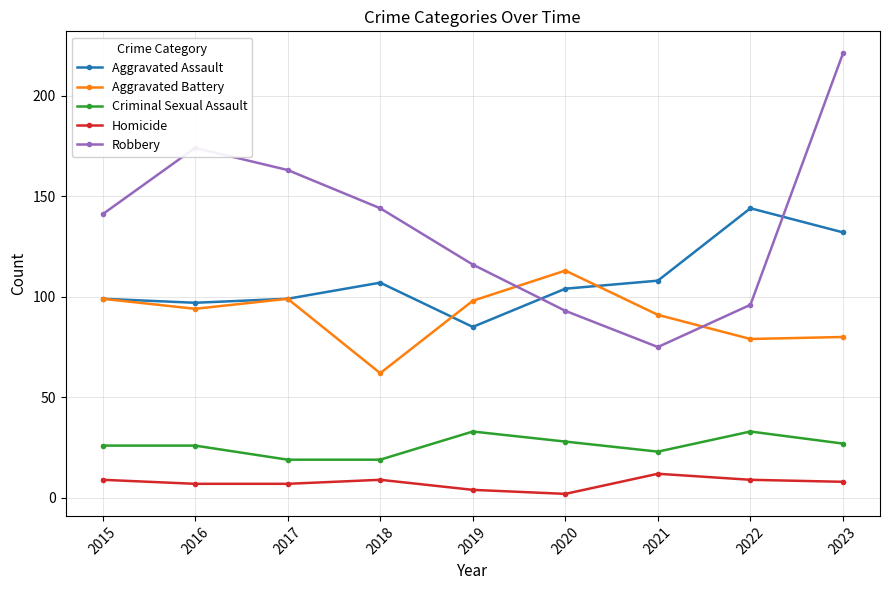

What is the value of the Aggravated Assault point at the 7th from the left?

108